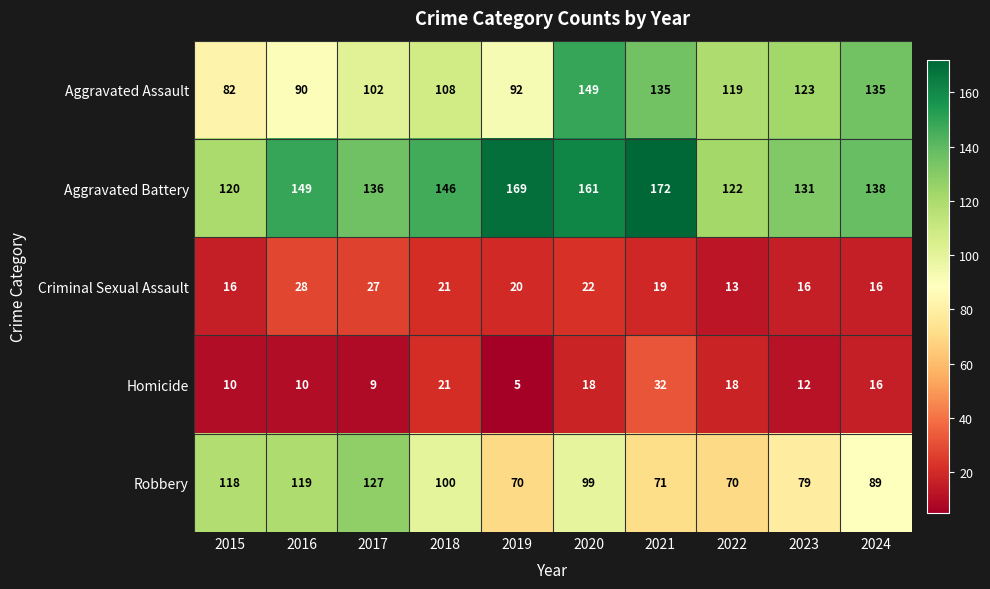

What is the difference between the second highest and minimum values in the Aggravated Battery series?

49